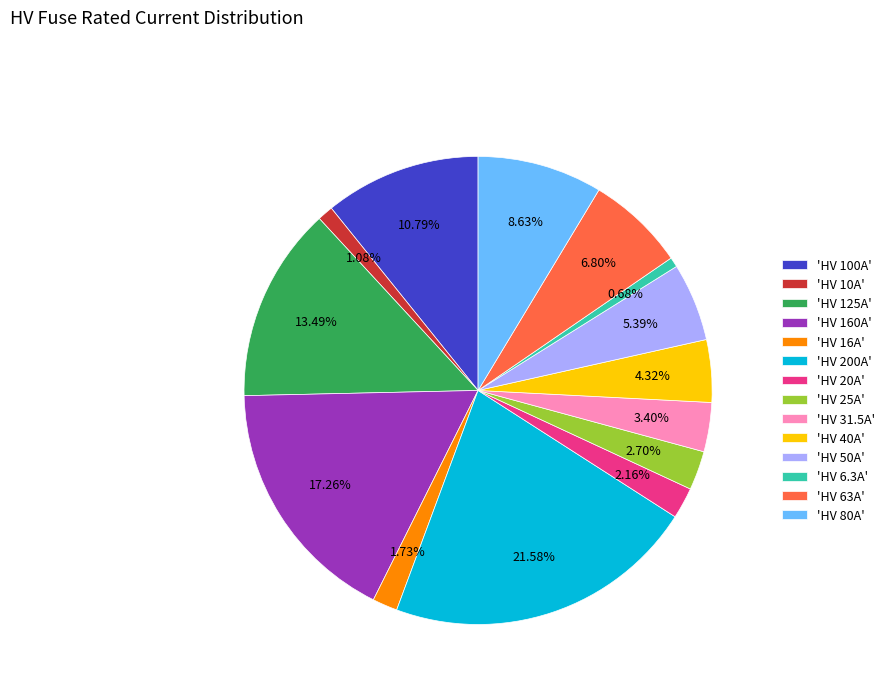

How many slices are in this pie chart?

14